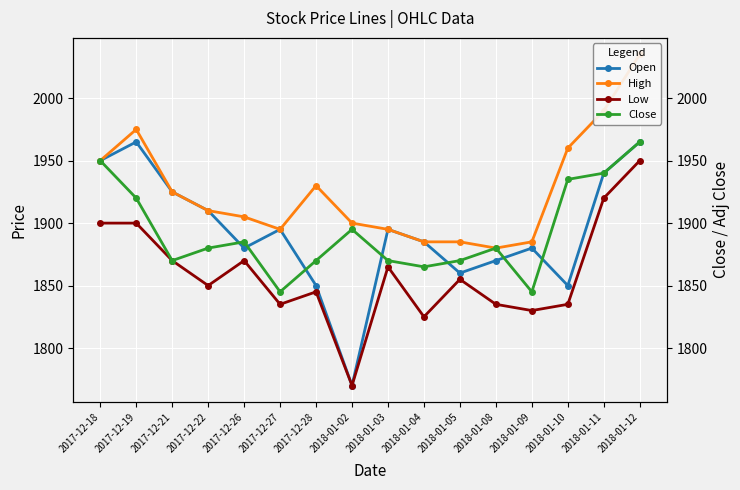

What is the difference between the highest and lowest values at 2017-12-28?

85